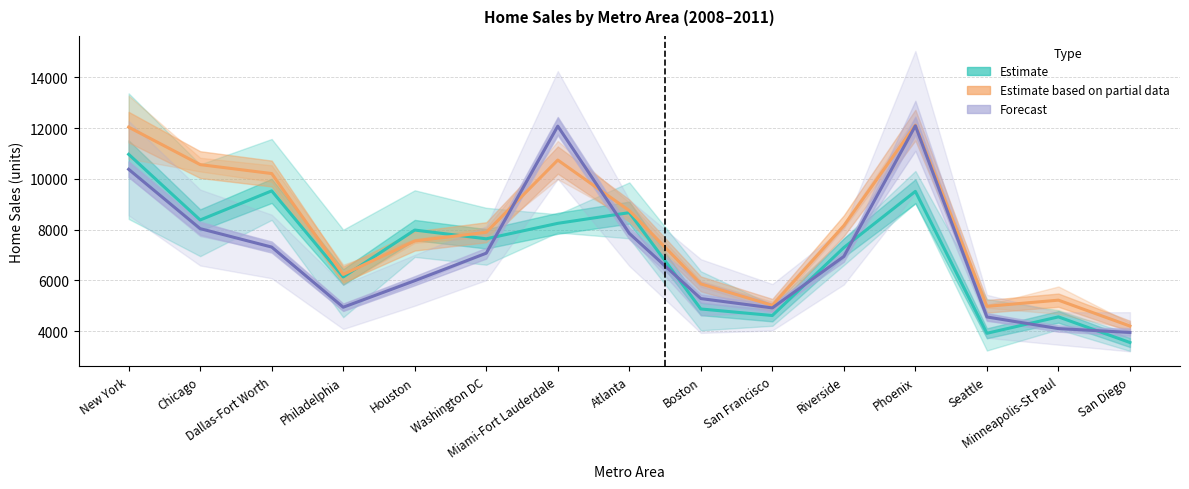

In Estimate, how many points are higher than both neighbors (excluding endpoints)?

5